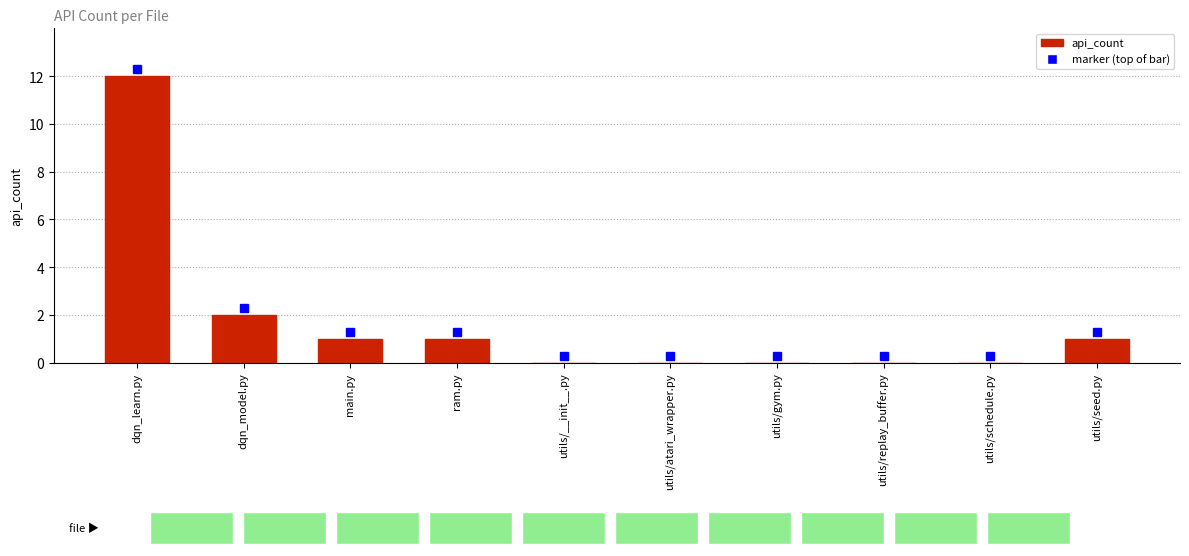

What is the maximum value shown in the chart?

12